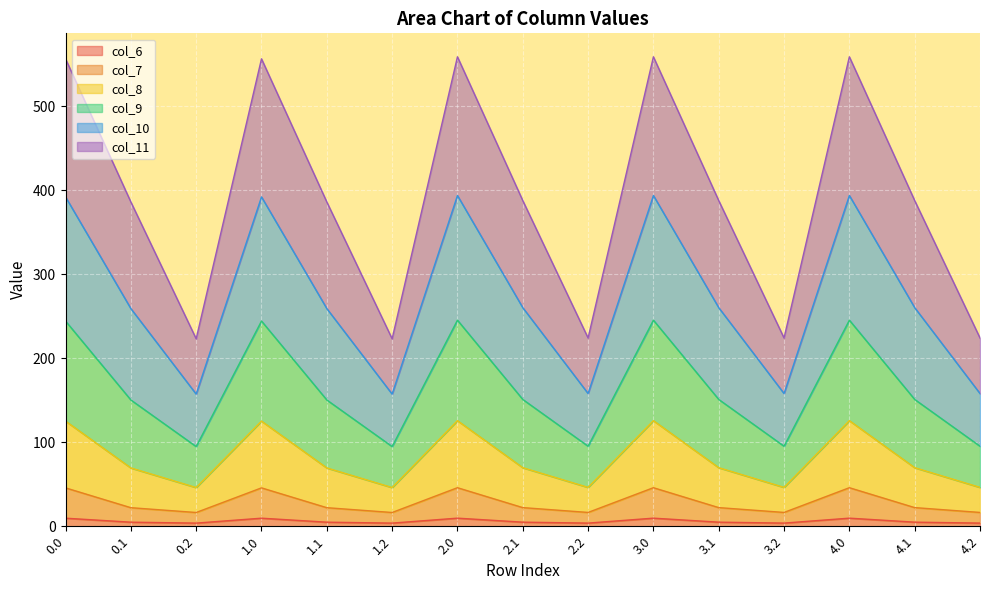

True or false: col_8 has more than 1 interior local peaks.

True